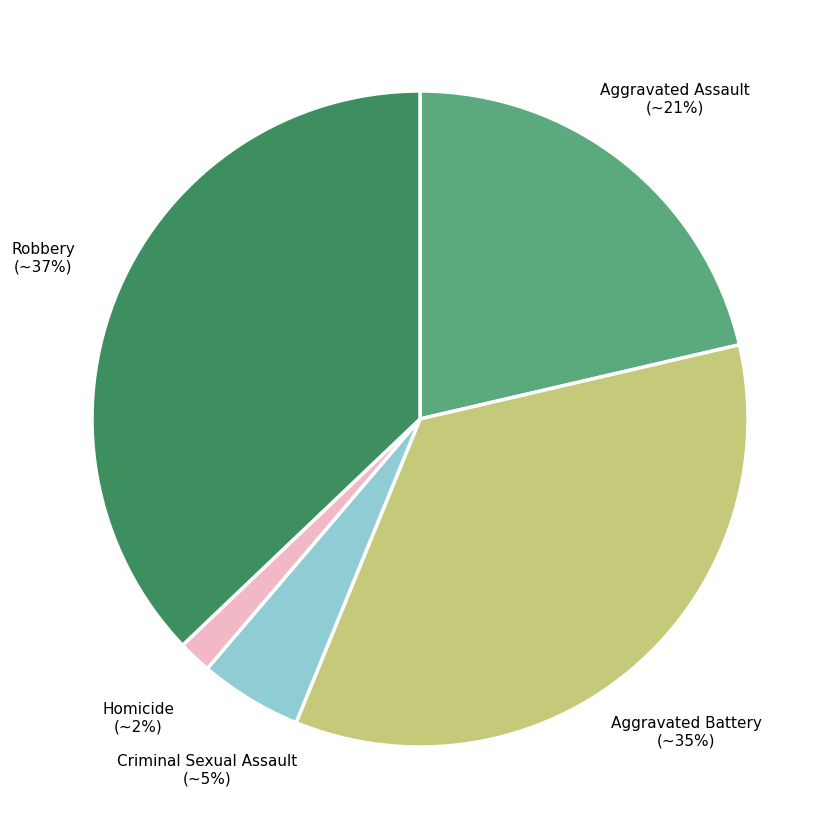

Rank the categories by value from lowest to highest.

Homicide, Criminal Sexual Assault, Aggravated Assault, Aggravated Battery, Robbery